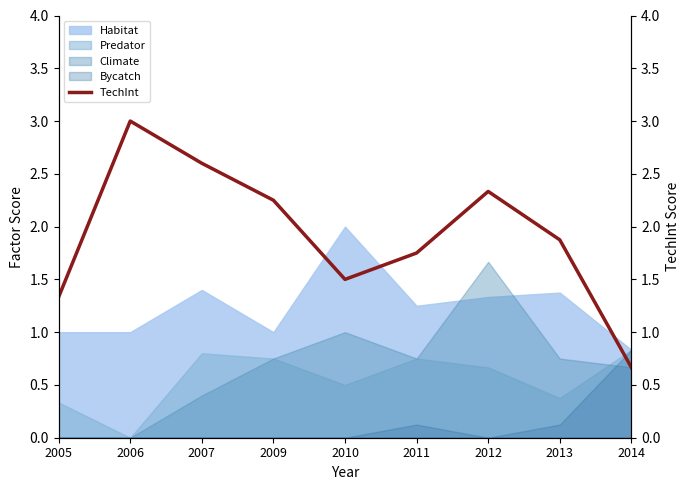

What is the difference between the second highest and second lowest values?

1.3